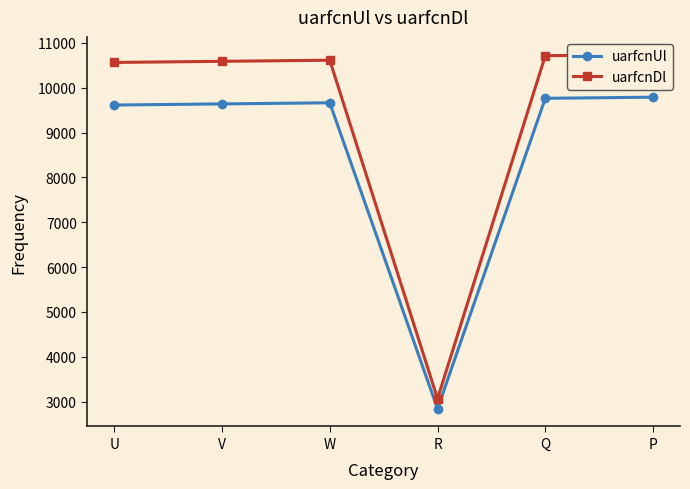

What is the label of the 3rd point from the left?

W